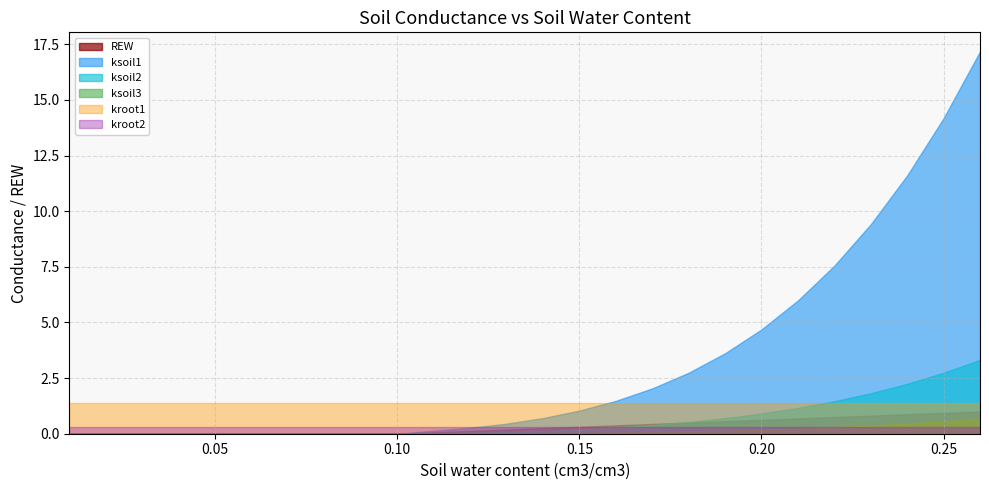

What is the maximum value for ksoil2?

3.3